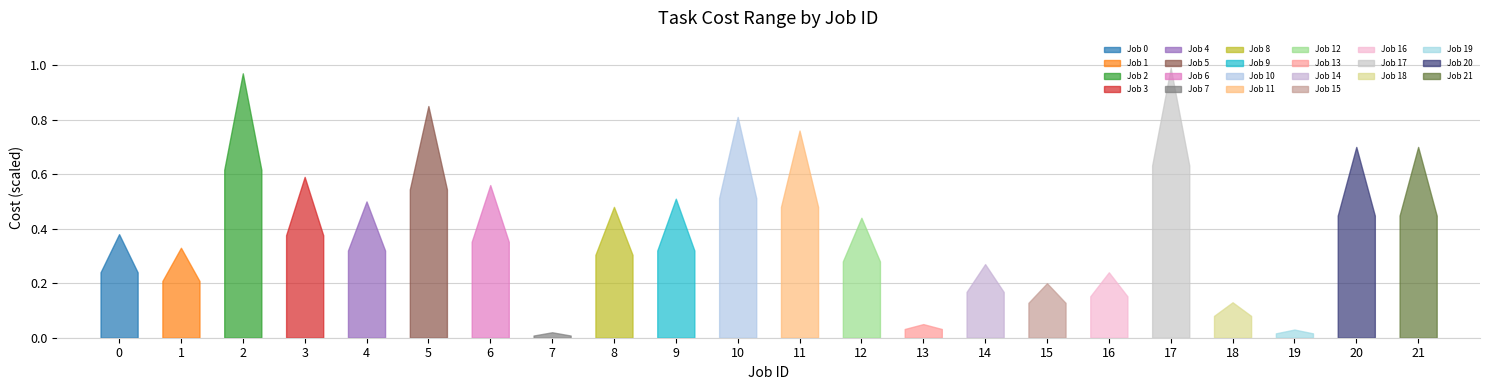

What is the difference between the maximum and minimum values in the Cost max series?

97